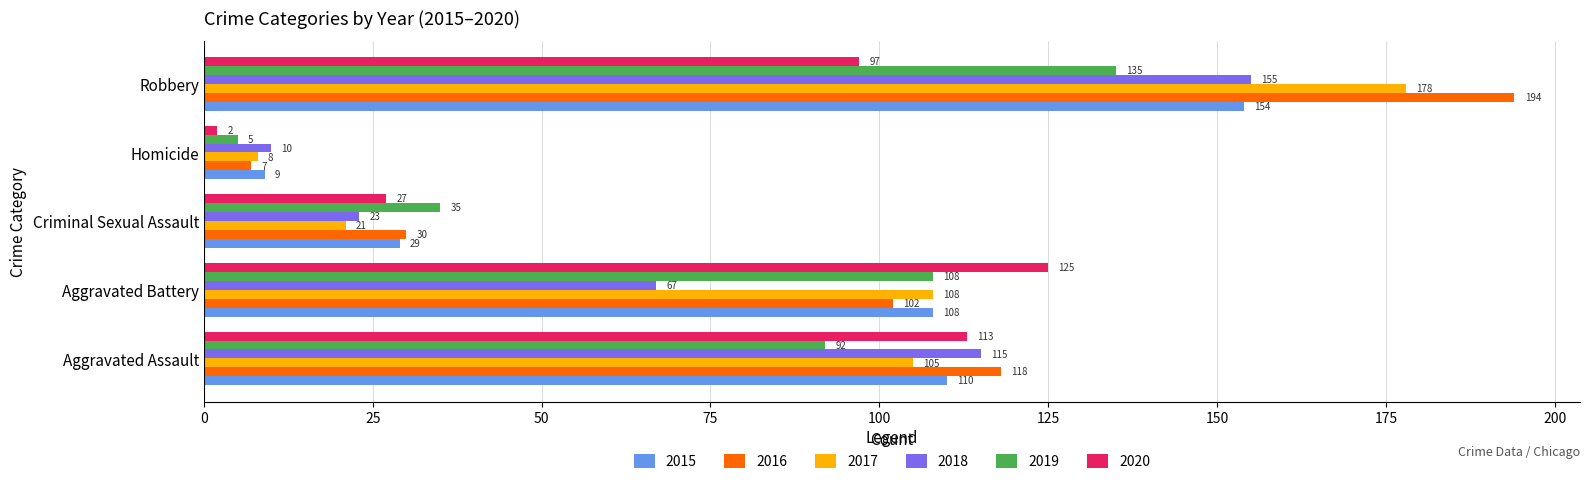

What is the approximate value of 2020 at Robbery, to the nearest 5?

95